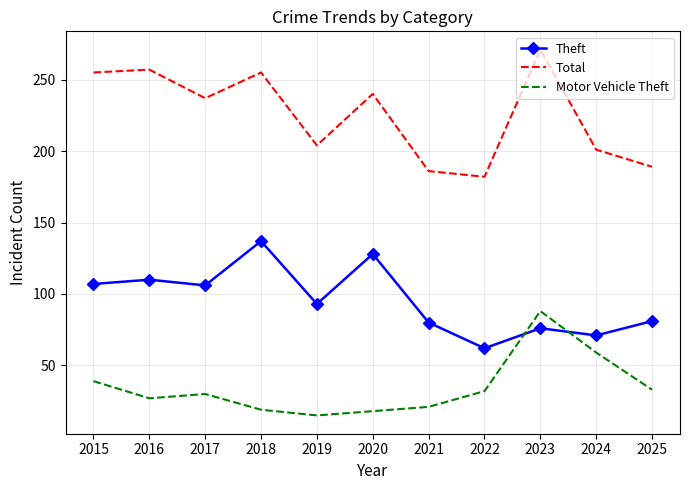

What is the maximum value shown in the chart?

271